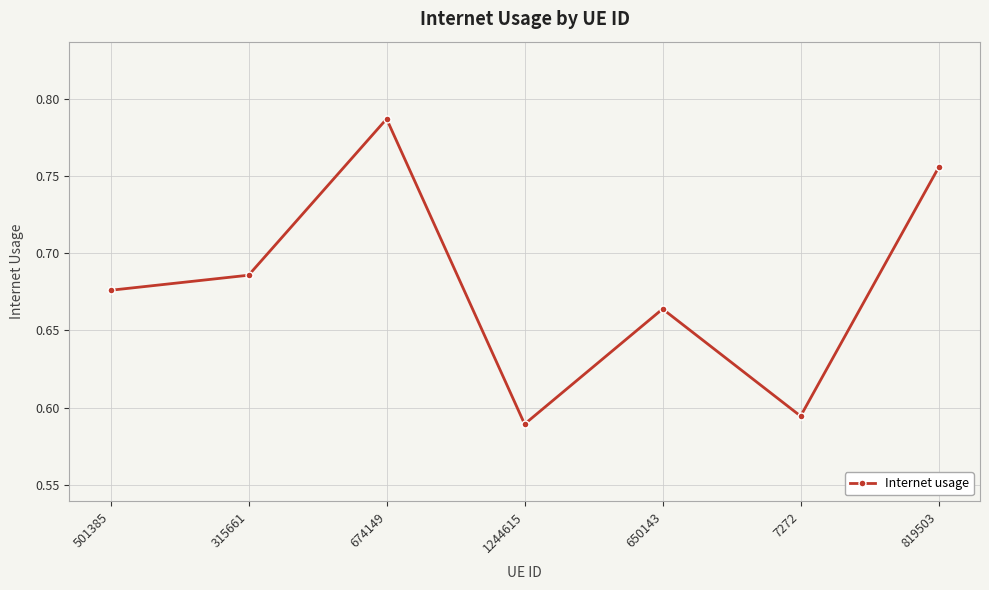

How many values are between 0 and 1?

7